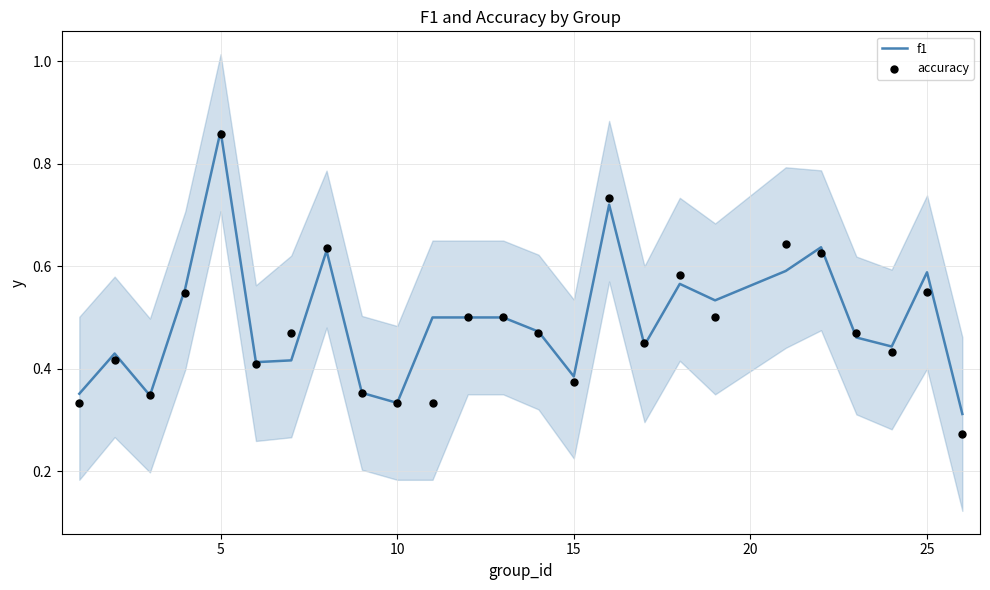

The value of f1 at 10 is 0.1. True or false?

False